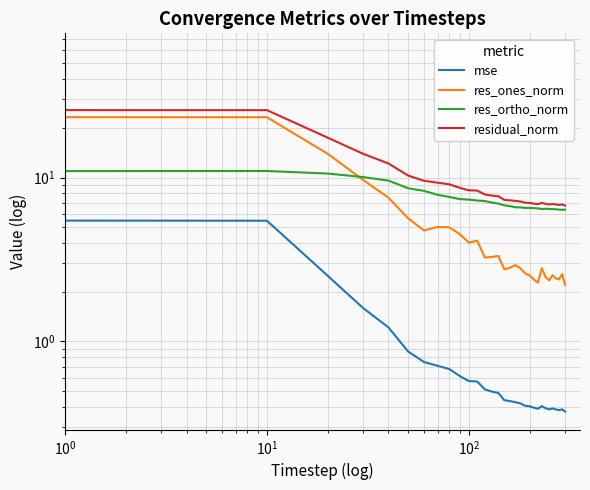

What is the value of the res_ortho_norm point at the 10th from the left?

7.4